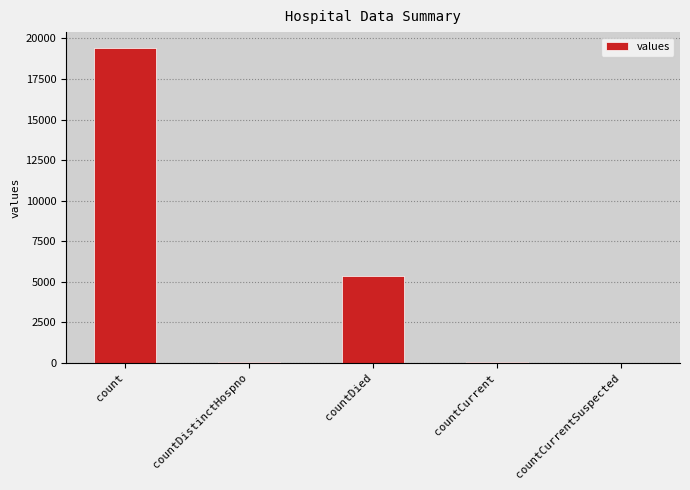

Between countDied and countCurrent, which is larger?

countDied